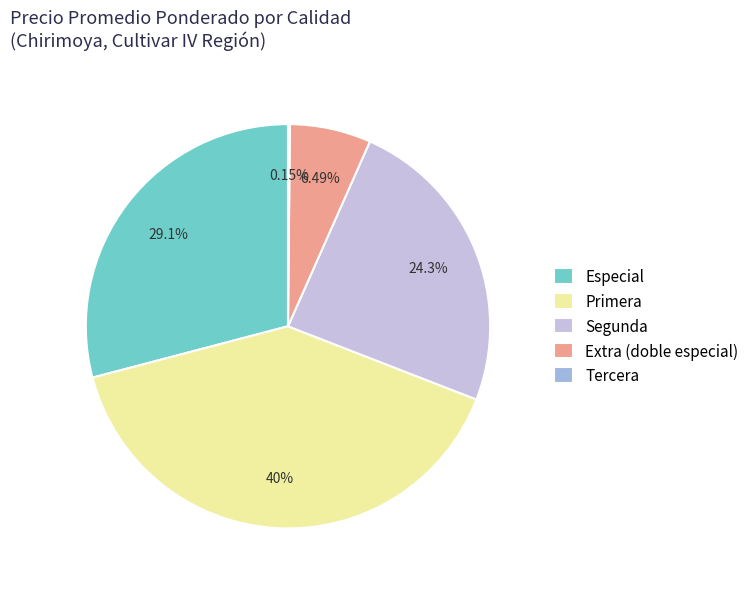

To the nearest percent, what is the average slice percentage?

20%